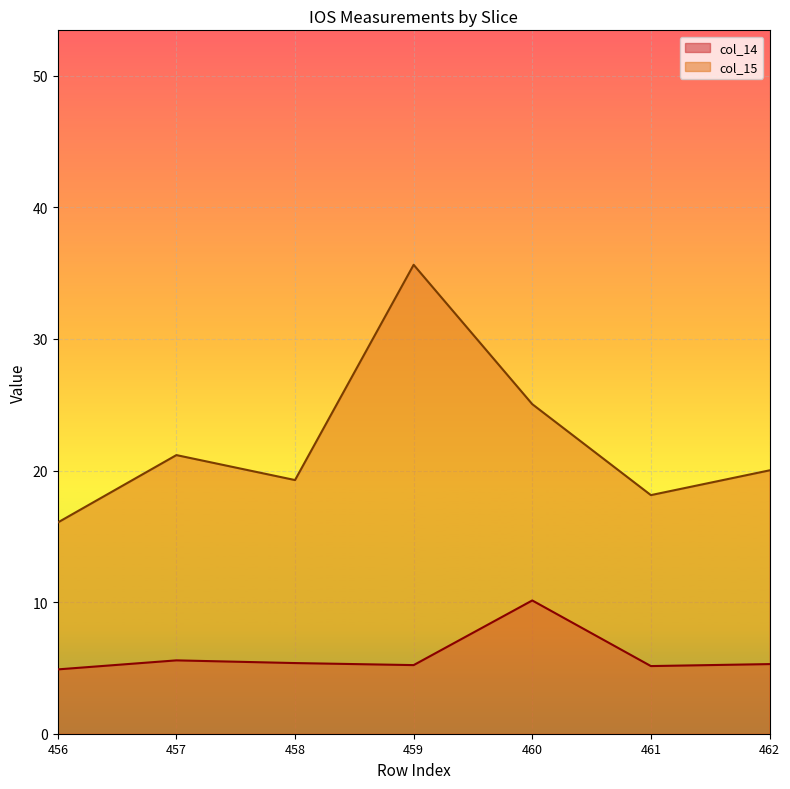

Which series has the largest total across all categories?

col_15